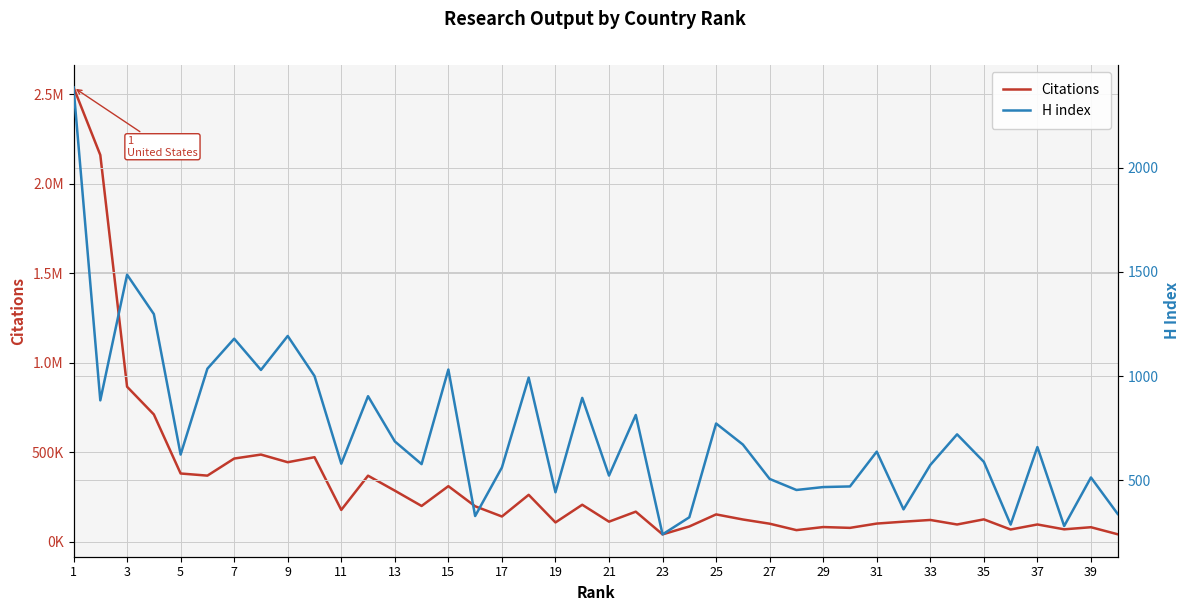

Which series changed the most between 17 and 25?

Citations